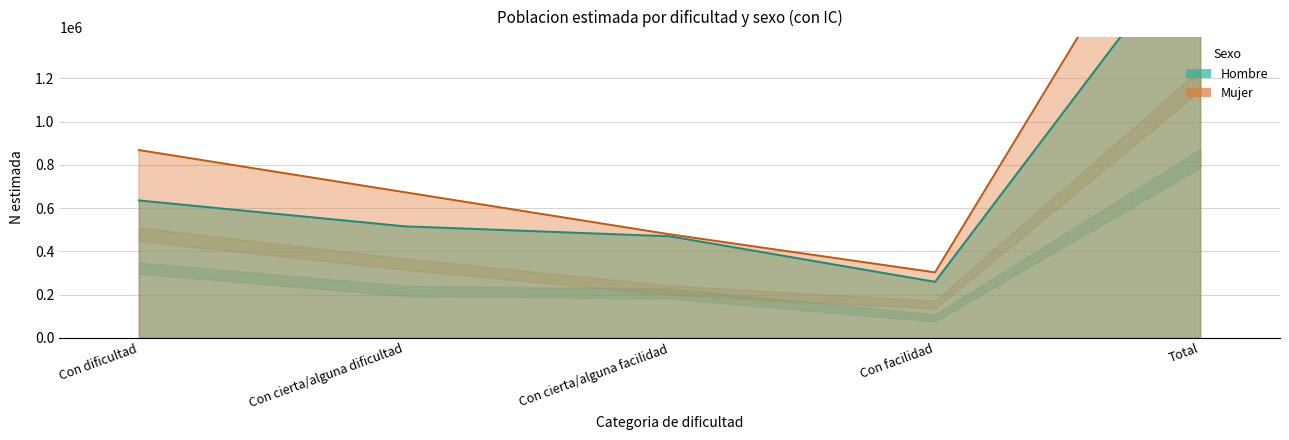

At how many categories does at least one series exceed 292439?

5